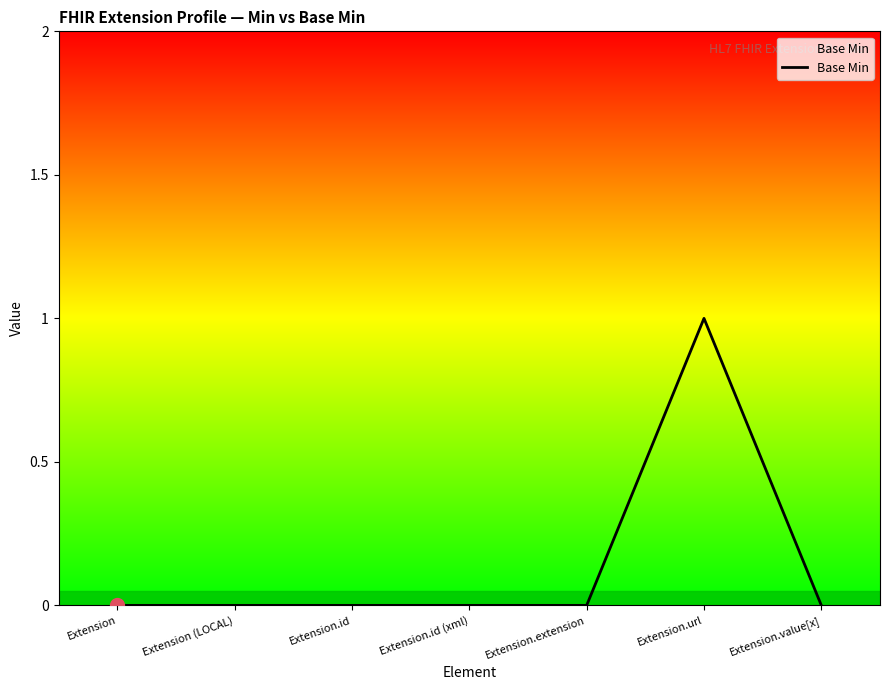

What is the difference between the maximum and minimum values?

1